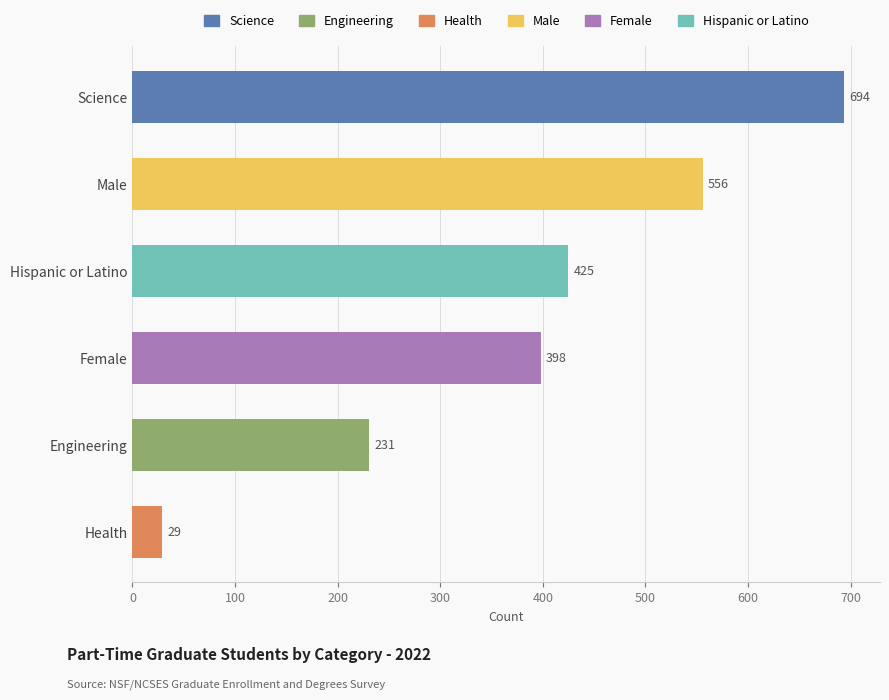

What is the average value?

389